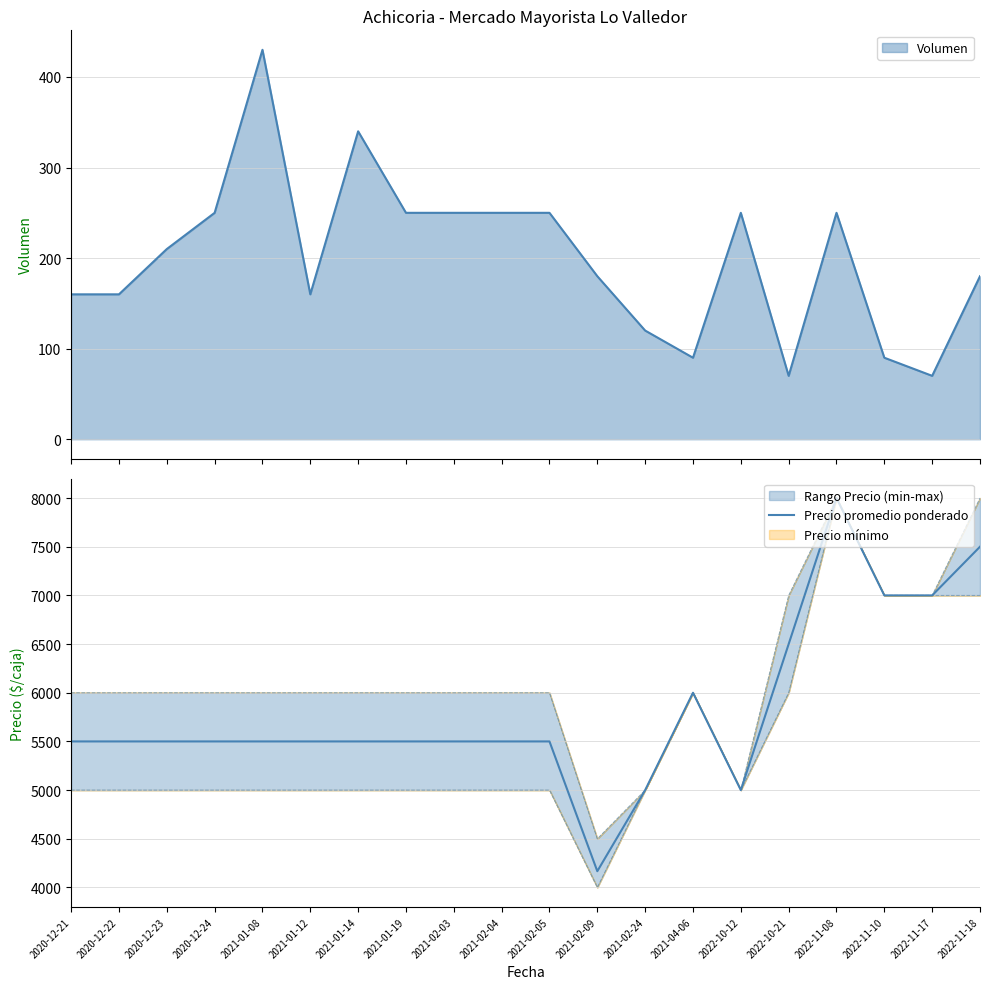

Approximately how many times larger is the value at 2022-11-10 compared to 2022-11-08?

0.9